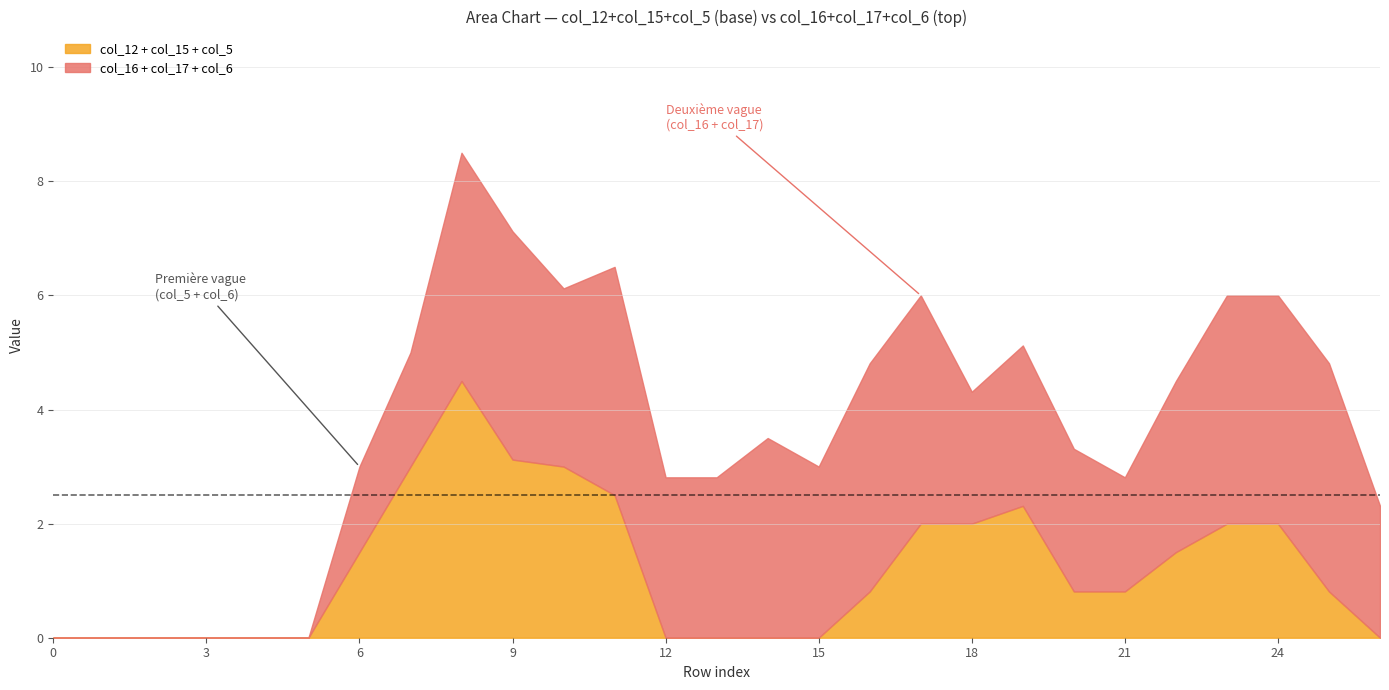

At how many categories does at least one series exceed 0?

21